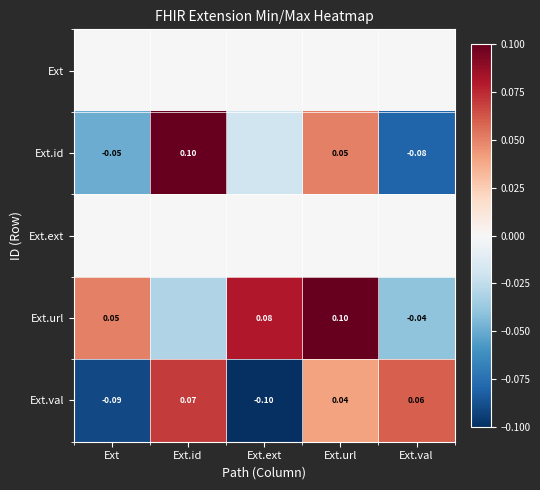

List the labels in order of Ext.val value, largest first.

Ext.id, Ext.val, Ext.url, Ext, Ext.ext